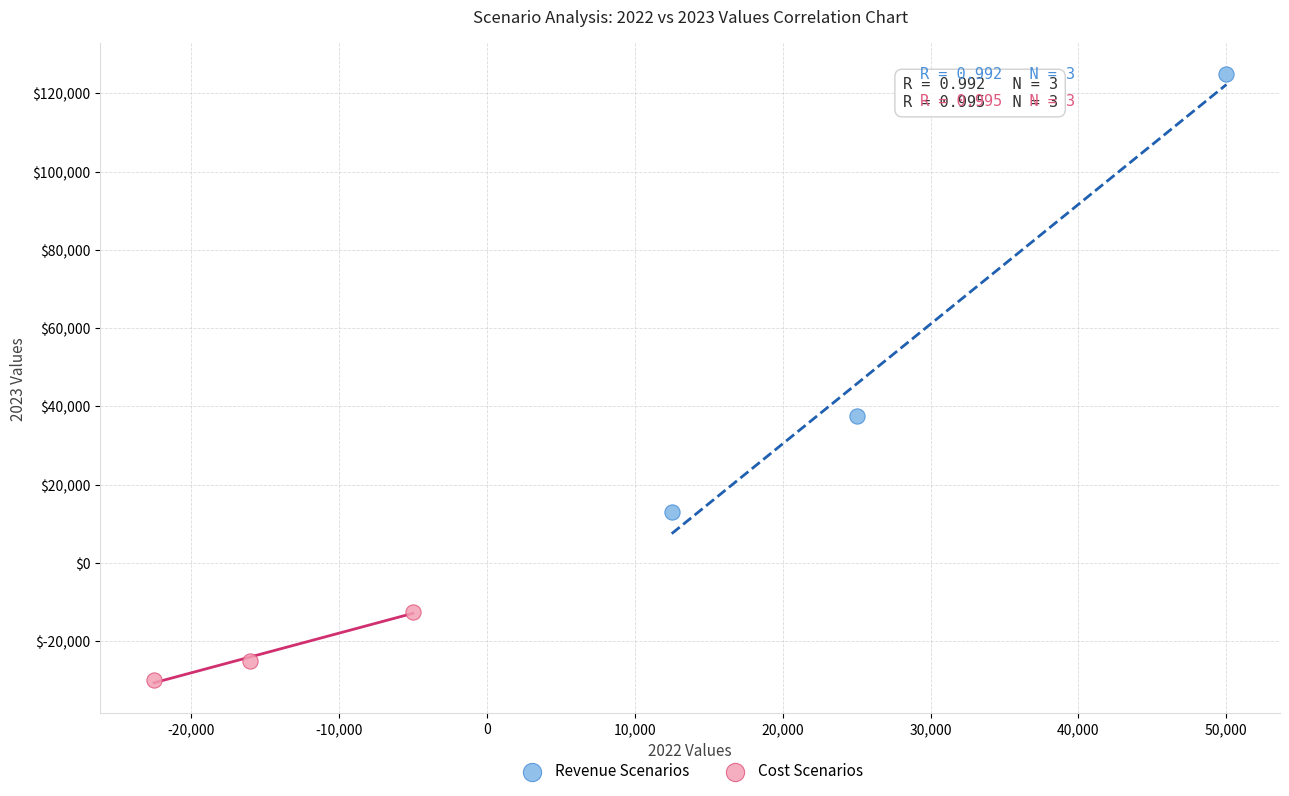

Which series contains the lowest Y value?

Cost Scenarios